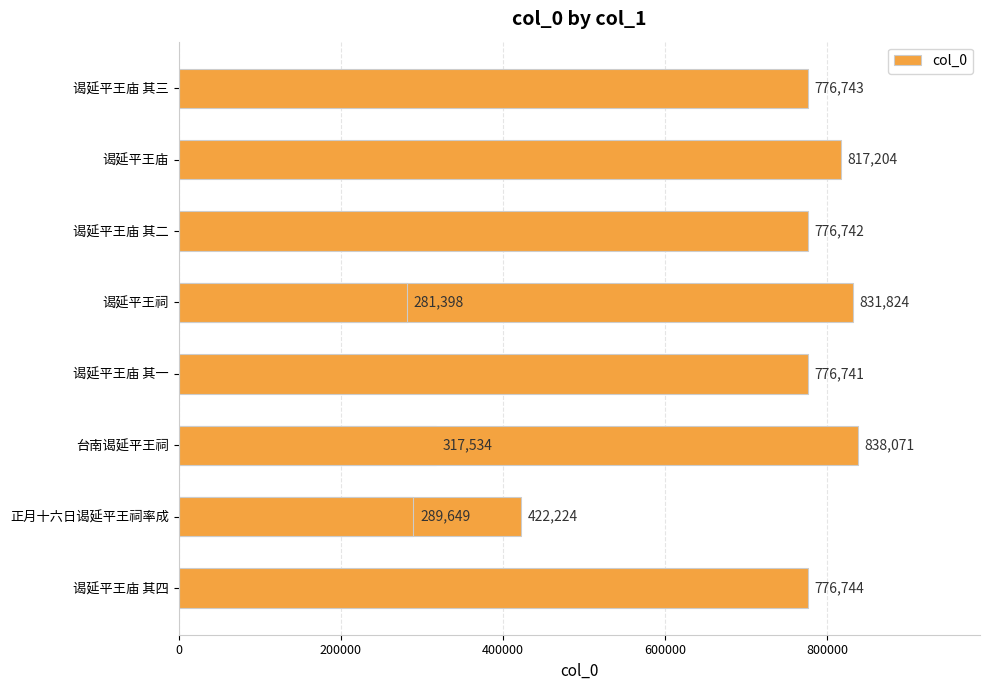

Reading left to right, transcribe all the data shown in this chart.

776744	422224	289649	317534	776741	831824	776742	817204	838071	281398	776743